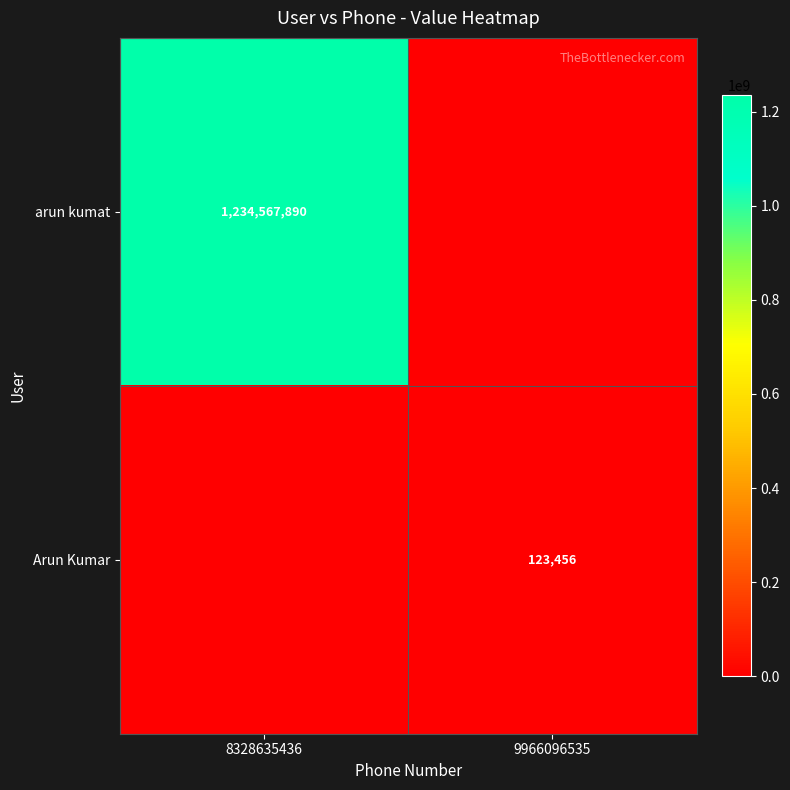

Is it true that Arun Kumar equals 123456 at 9966096535?

True